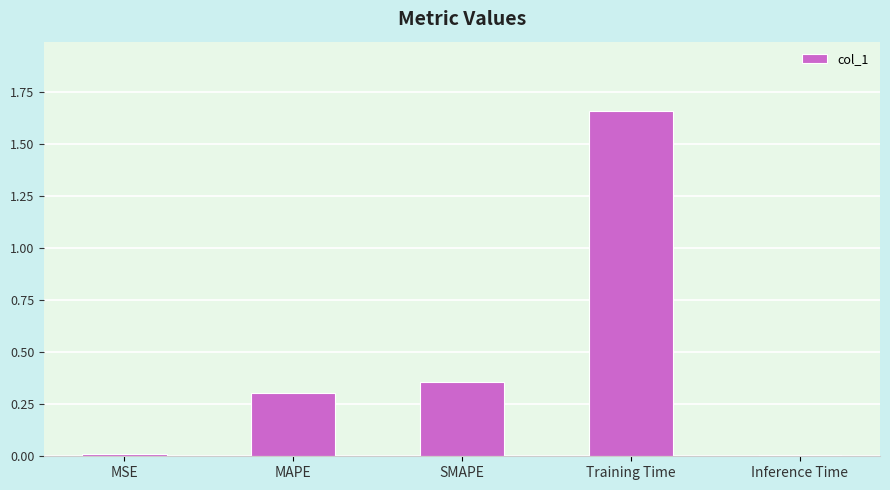

What value does the data have at MAPE?

0.3